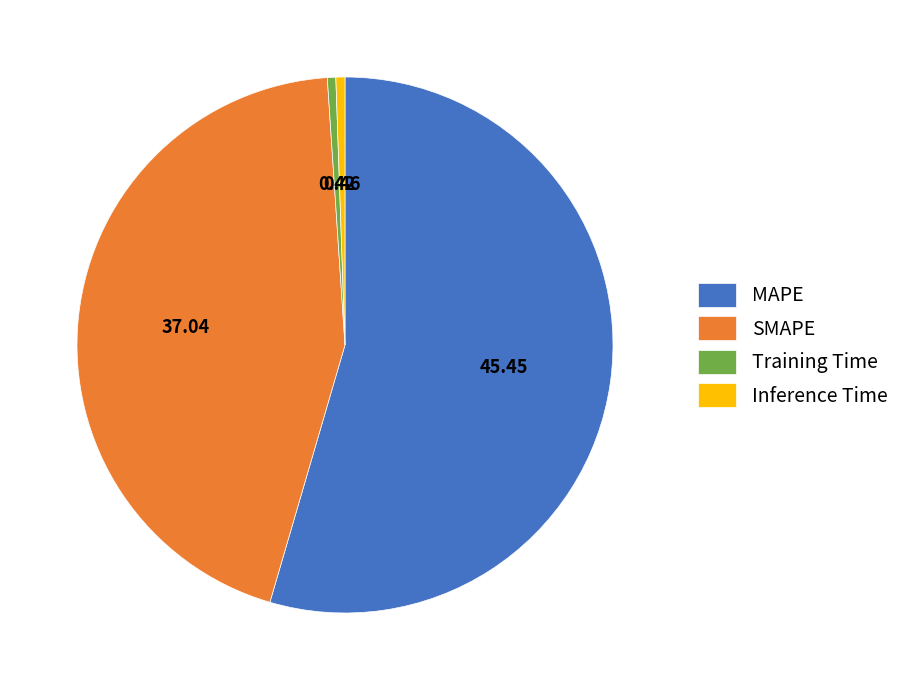

Which has a higher value, Training Time or SMAPE?

SMAPE